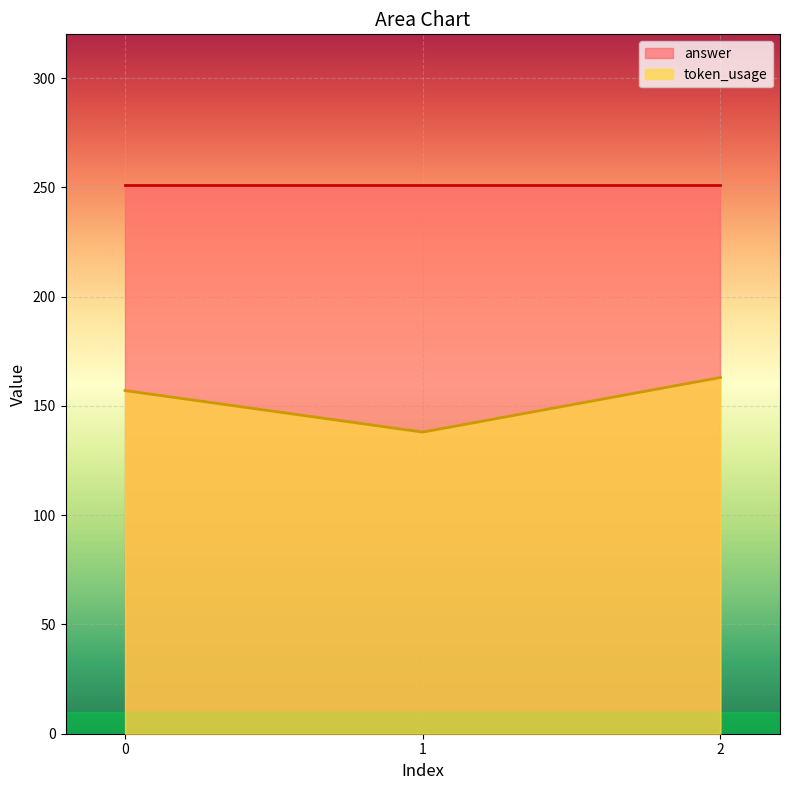

What is the maximum value for token_usage?

163